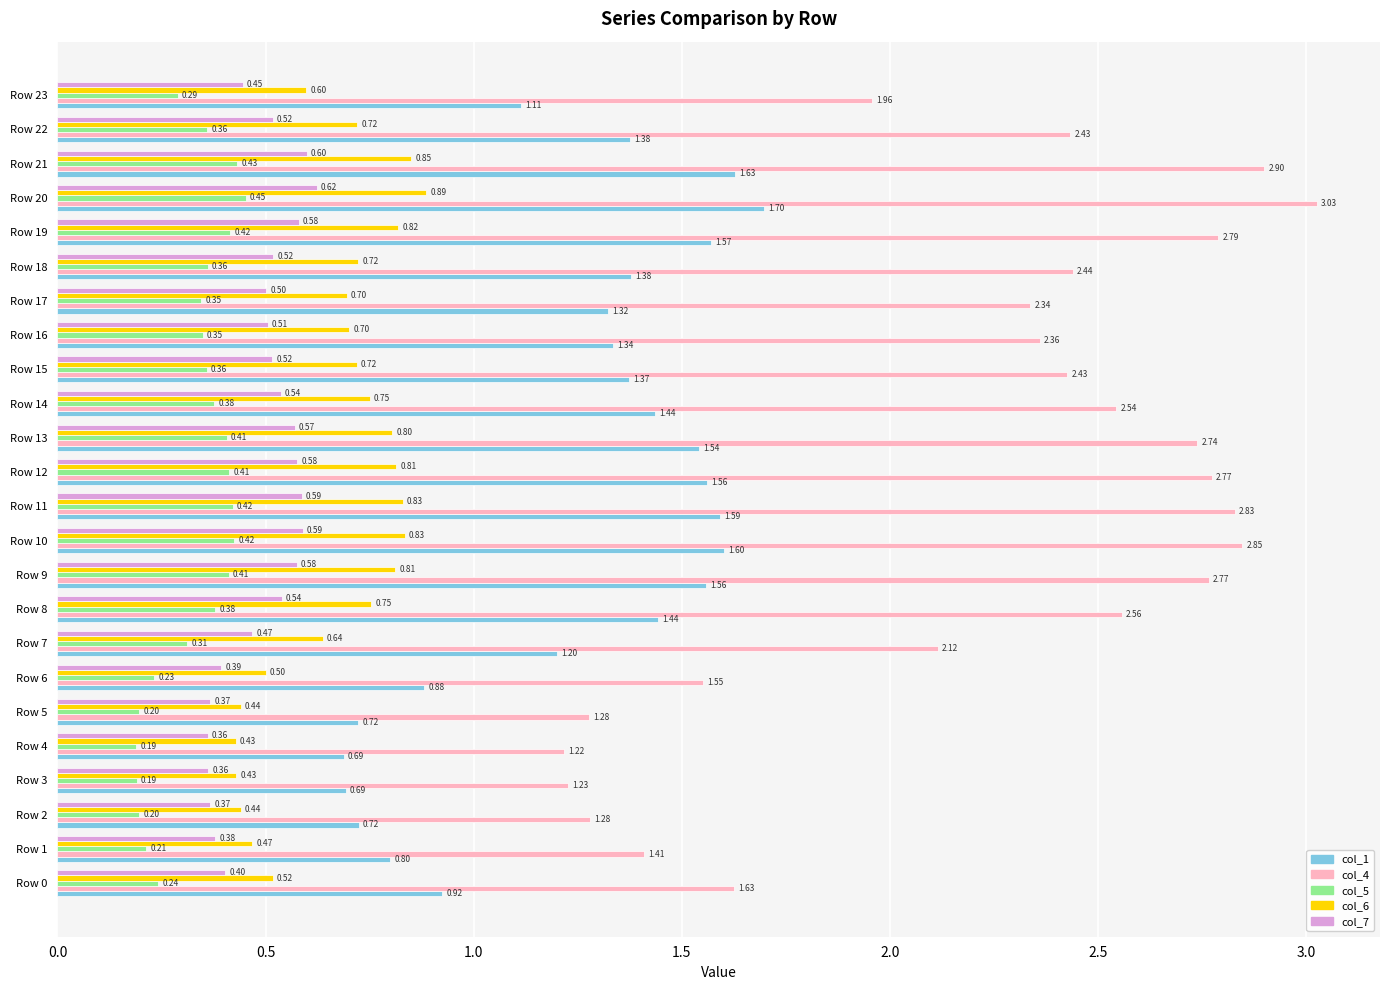

Rank the series at Row 7 from lowest to highest value.

col_5, col_7, col_6, col_1, col_4